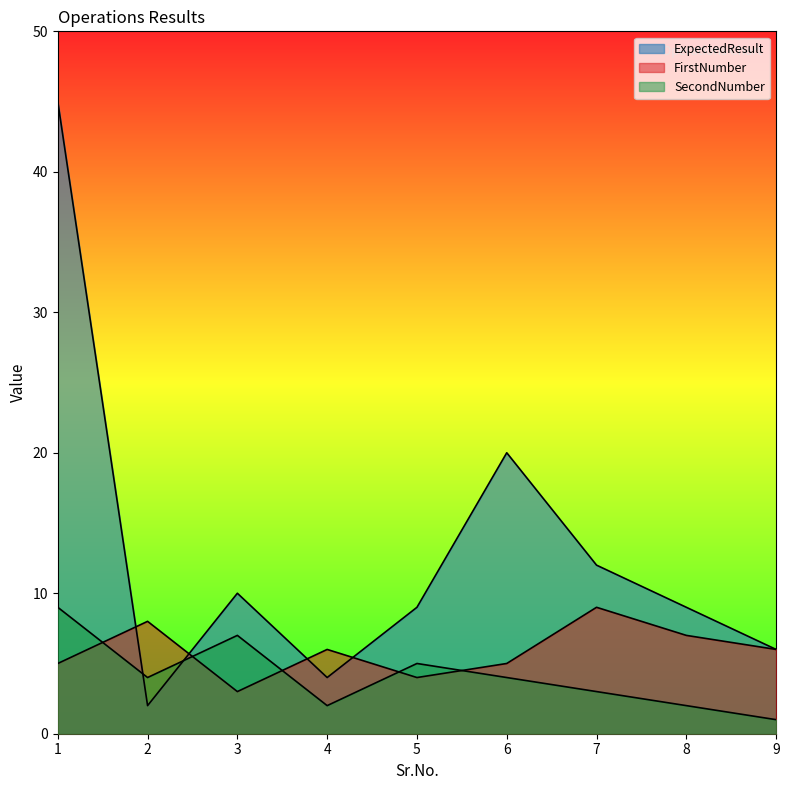

What is the value of the ExpectedResult point at the 1st from the left?

45